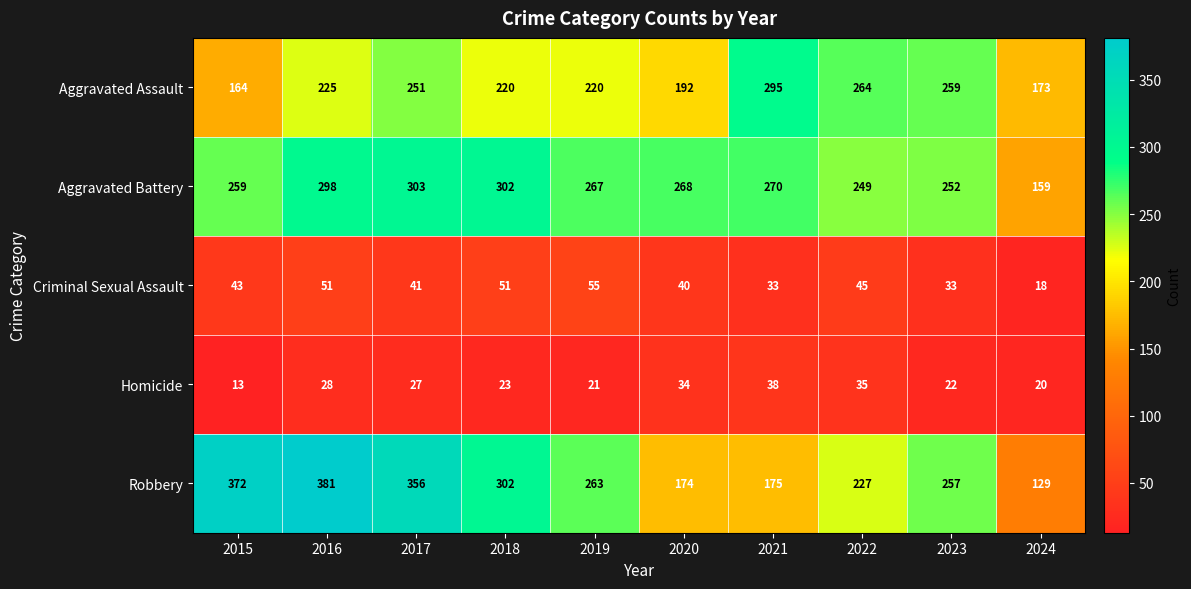

The value of Aggravated Assault at 2015 is 63. True or false?

False